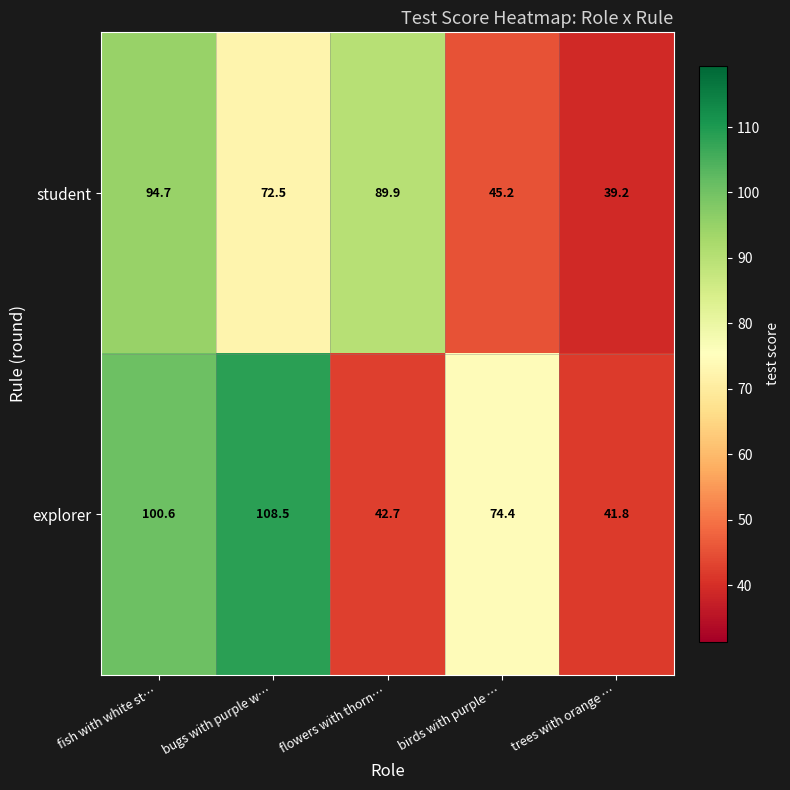

What is the sum of the student values at flowers with thorn… and bugs with purple w…?

162.4